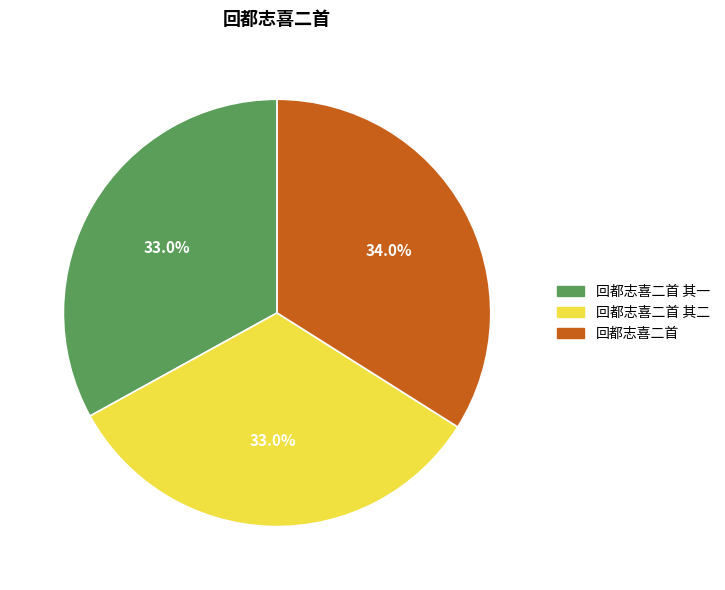

Which category has the biggest portion of the pie?

回都志喜二首